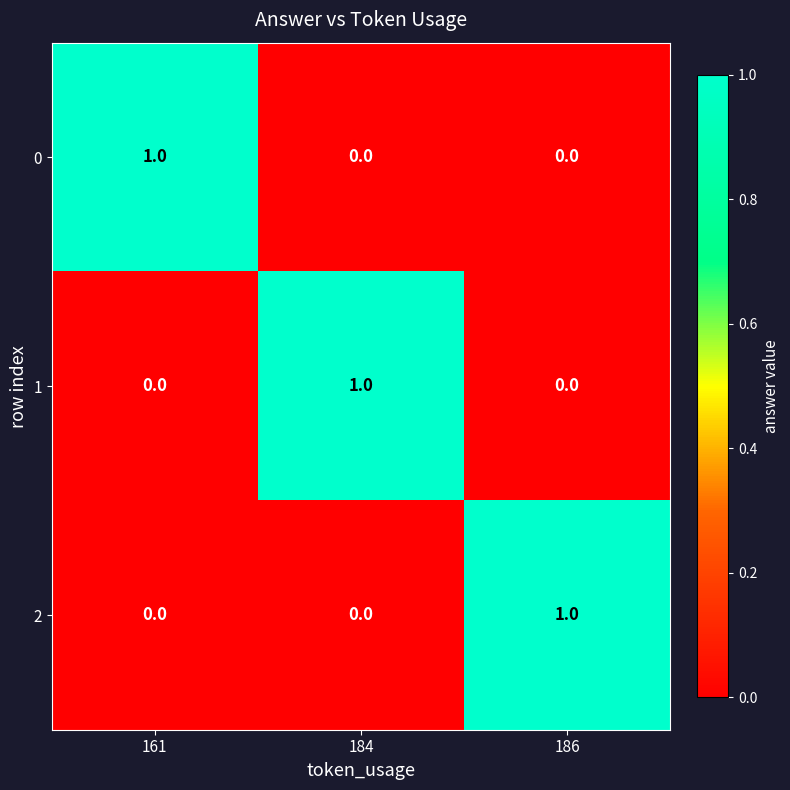

Reading left to right, list all the values displayed in this chart.

0: 1	0	0
1: 0	1	0
2: 0	0	1